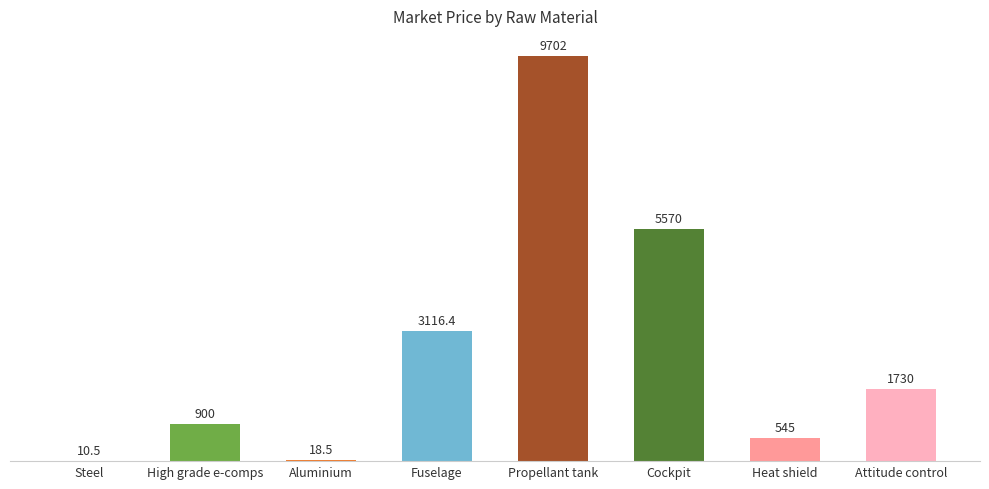

What value does the data have at High grade e-comps?

900.0